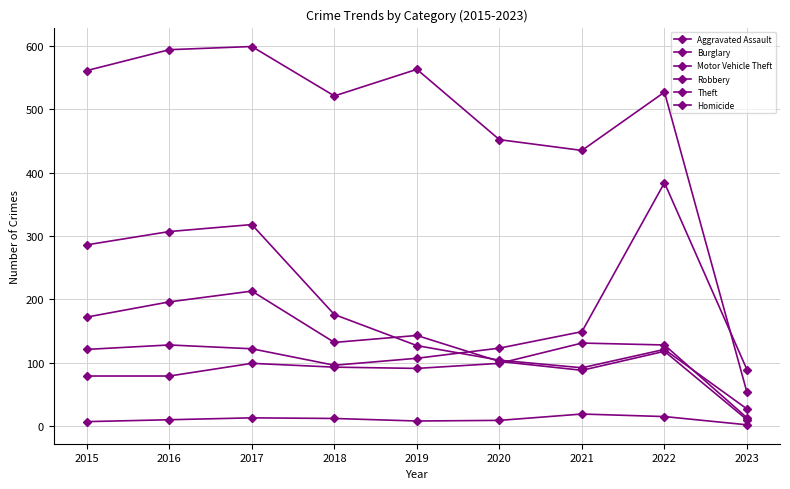

What is the spread (max minus min) of values at 2016?

584